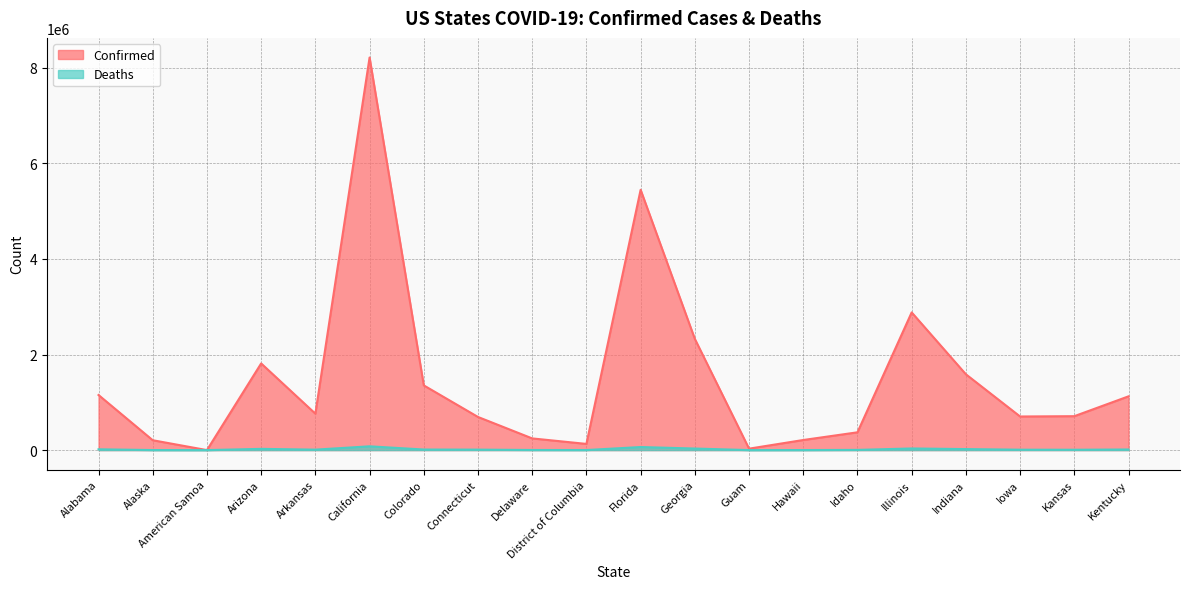

How many lines are shown in the chart?

2